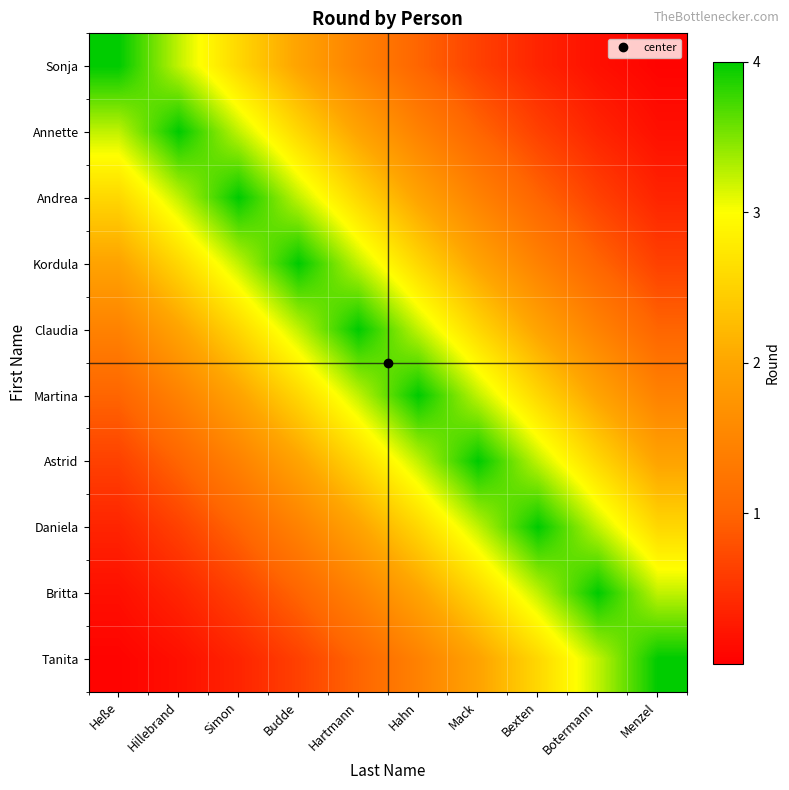

List the series in order of their peak value, lowest first.

Sonja, Annette, Andrea, Kordula, Claudia, Martina, Astrid, Daniela, Britta, Tanita